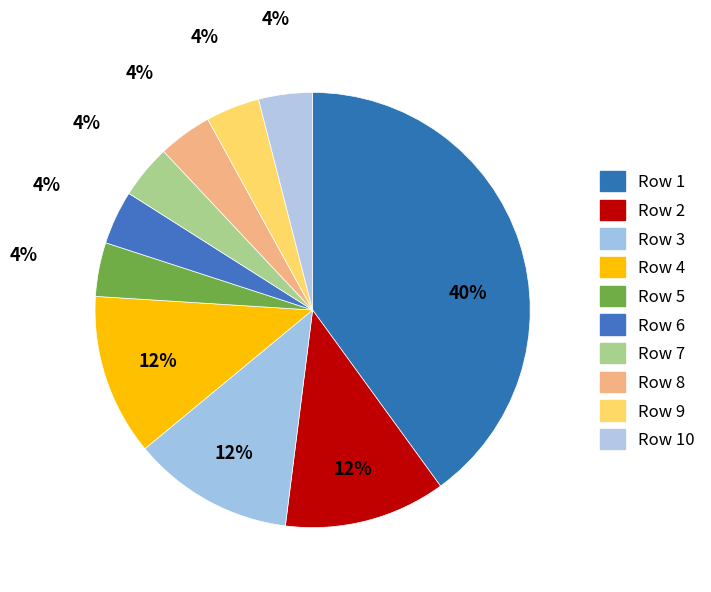

To the nearest percent, what is the difference between the largest and smallest slice percentages?

36%